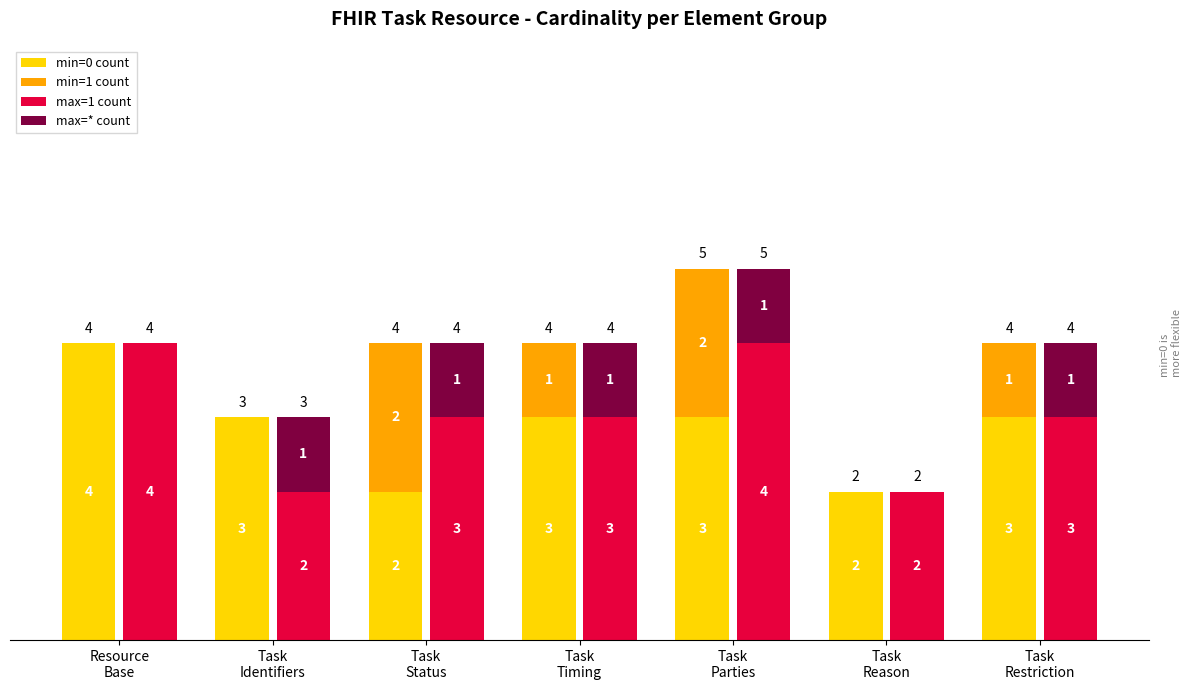

Rank the categories by min=0 count value from lowest to highest.

Task
Status, Task
Reason, Task
Identifiers, Task
Timing, Task
Parties, Task
Restriction, Resource
Base